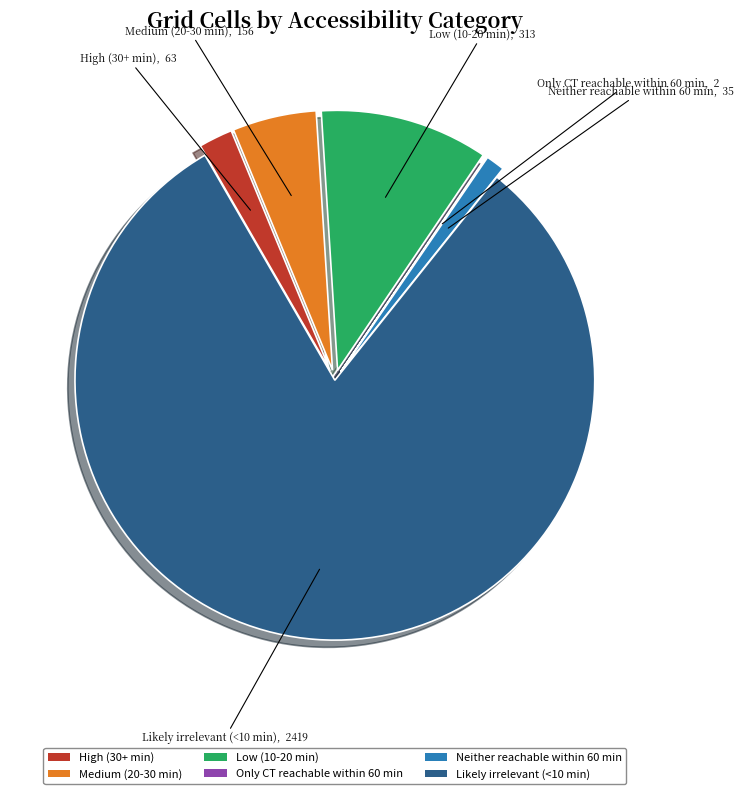

Which has a higher value, High (30+ min) or Medium (20-30 min)?

Medium (20-30 min)